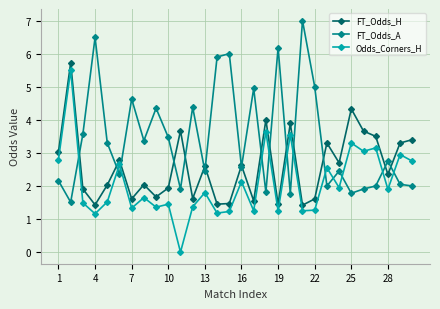

True or false: Odds_Corners_H and FT_Odds_H cross at least once.

False